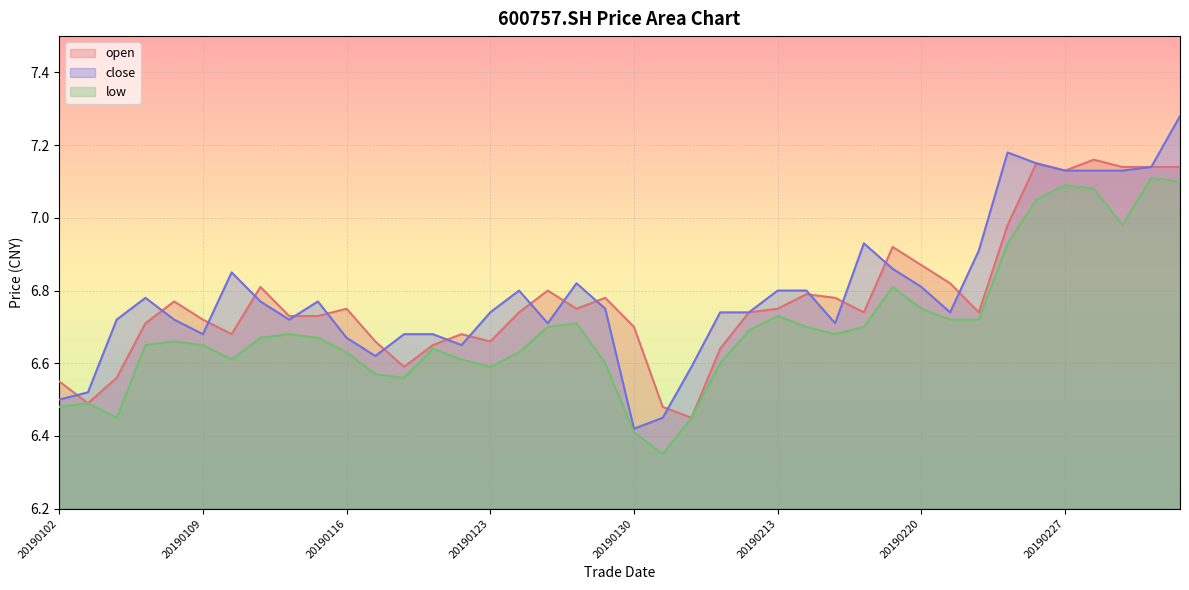

True or false: low has more than 1 points higher than both neighbors.

True